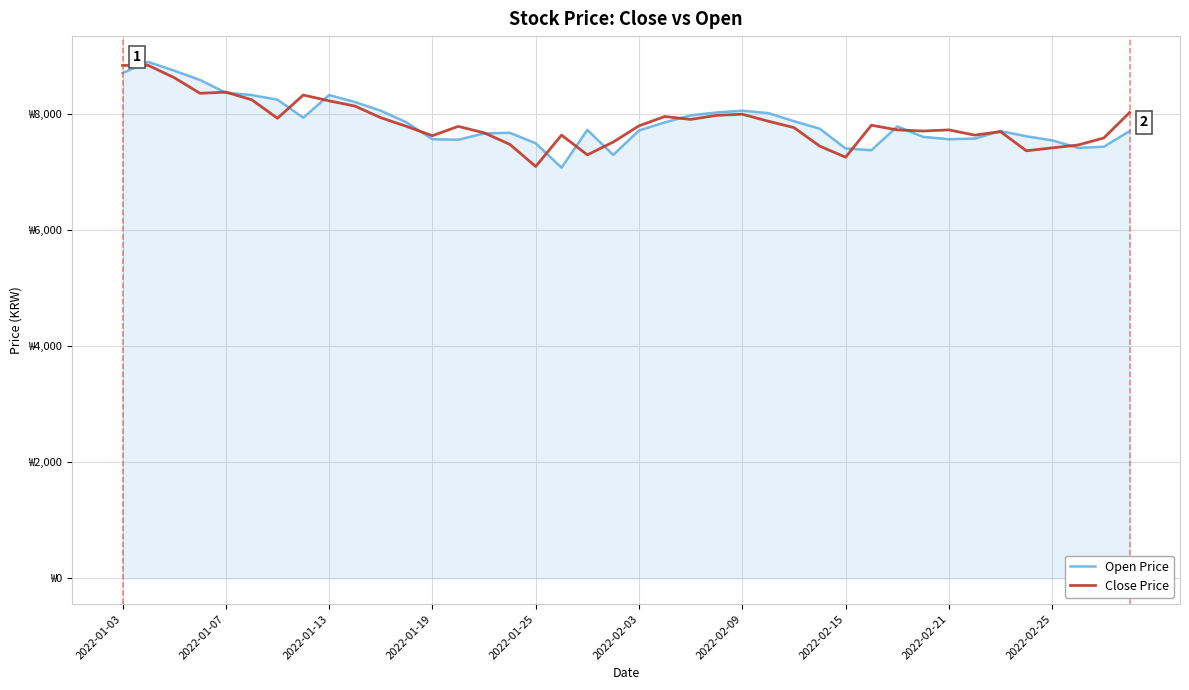

After their last crossing, which series has the higher values: Close Price or Open Price?

Close Price